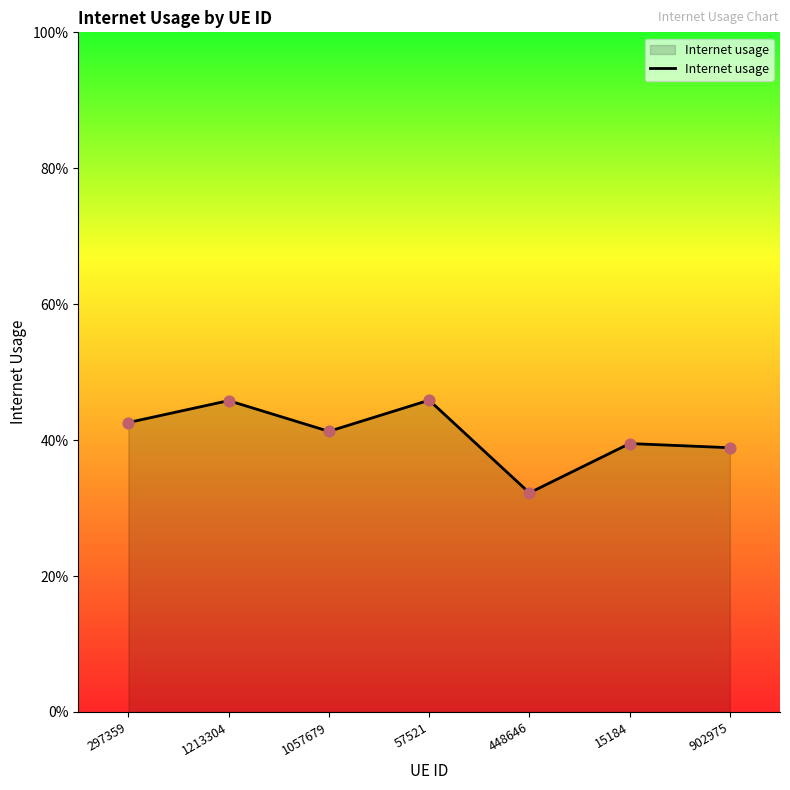

Is this an area chart (filled region under the line)?

Yes